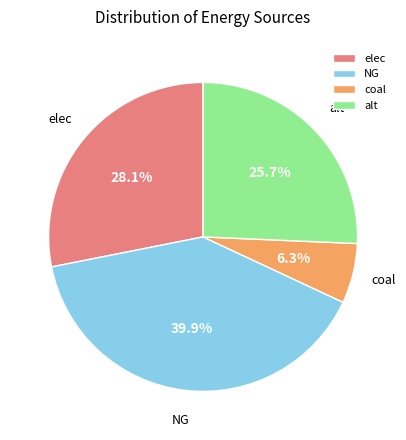

Which category has the biggest portion of the pie?

NG